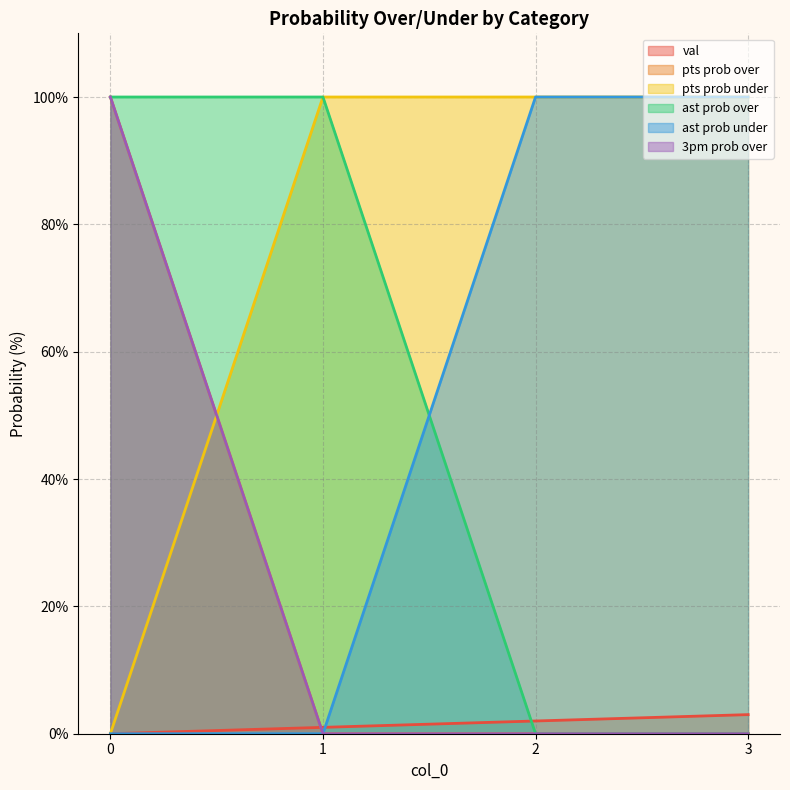

Which series changed the most between 1 and 3?

ast prob over